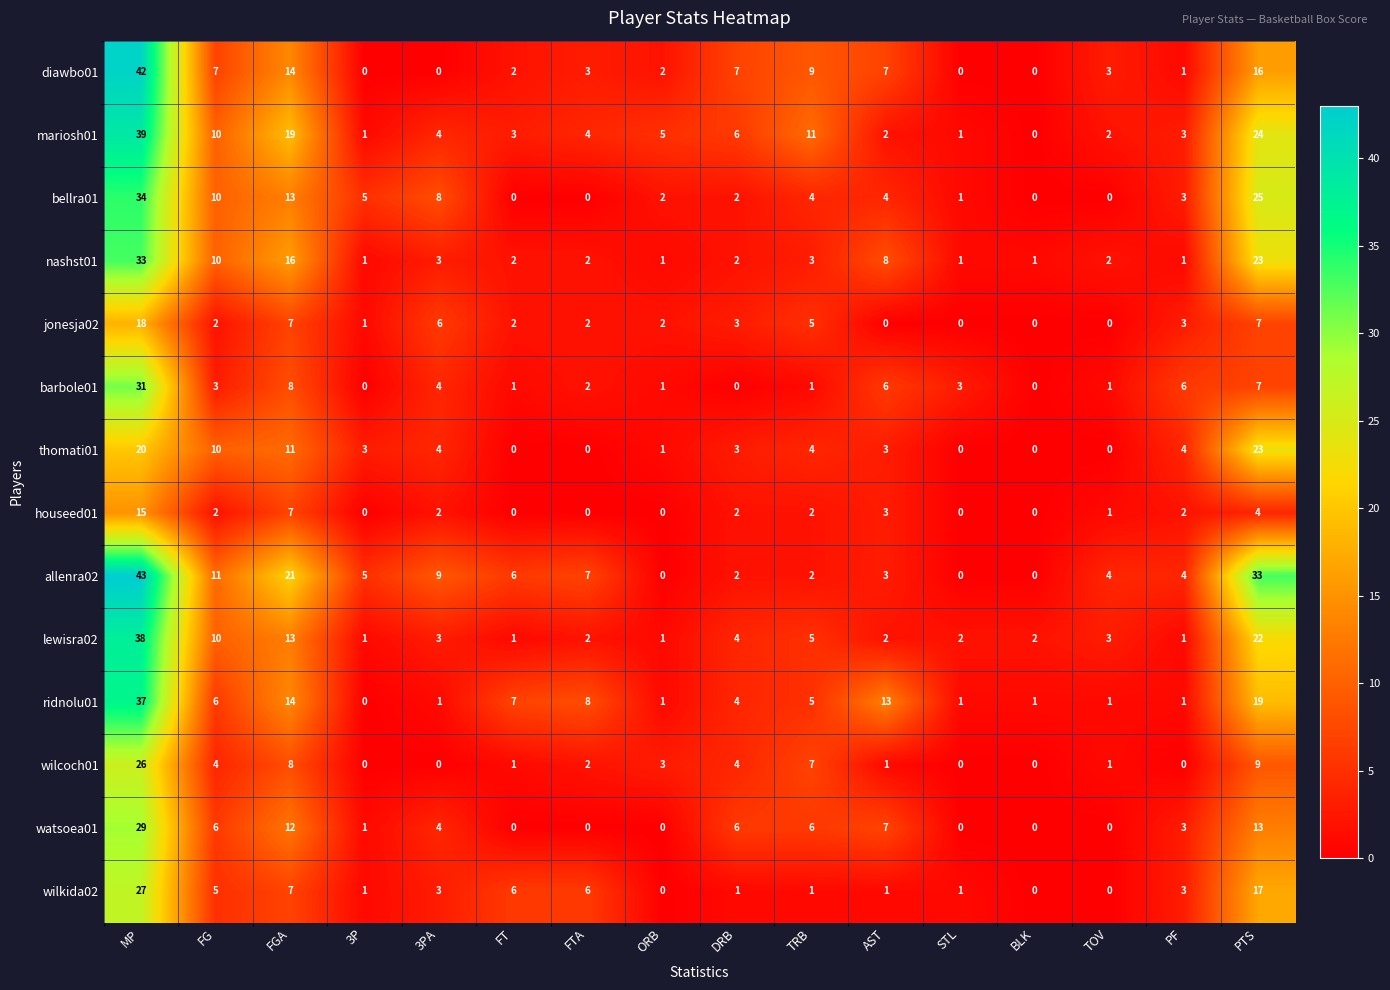

What is the total value across all series at MP?

432